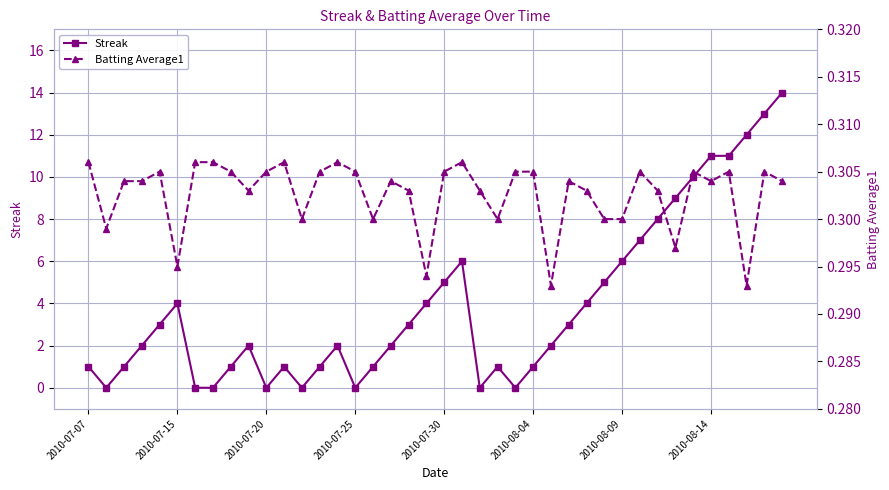

Is it true that Streak equals 1.8 at 2010-07-30?

False